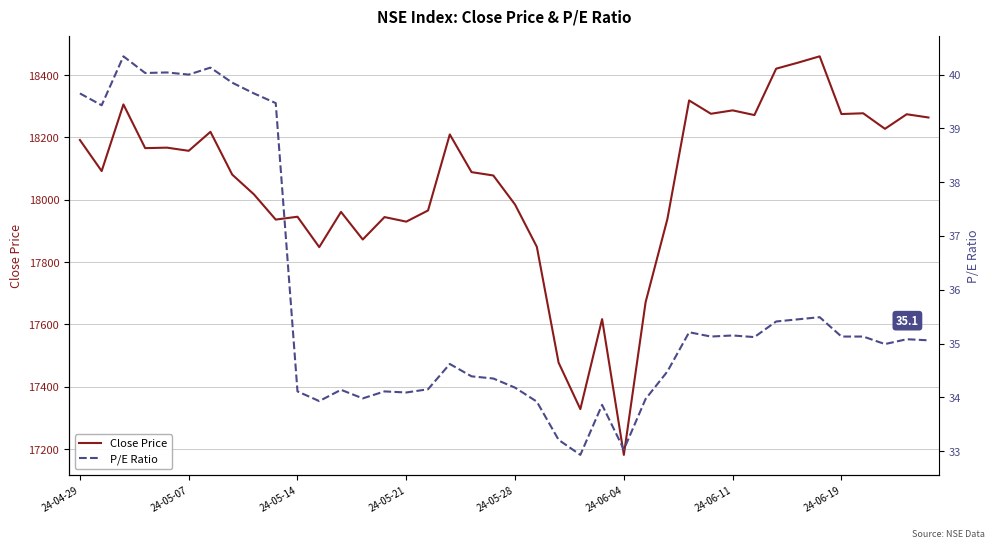

Where is Close Price nearest to the value 17820?

11